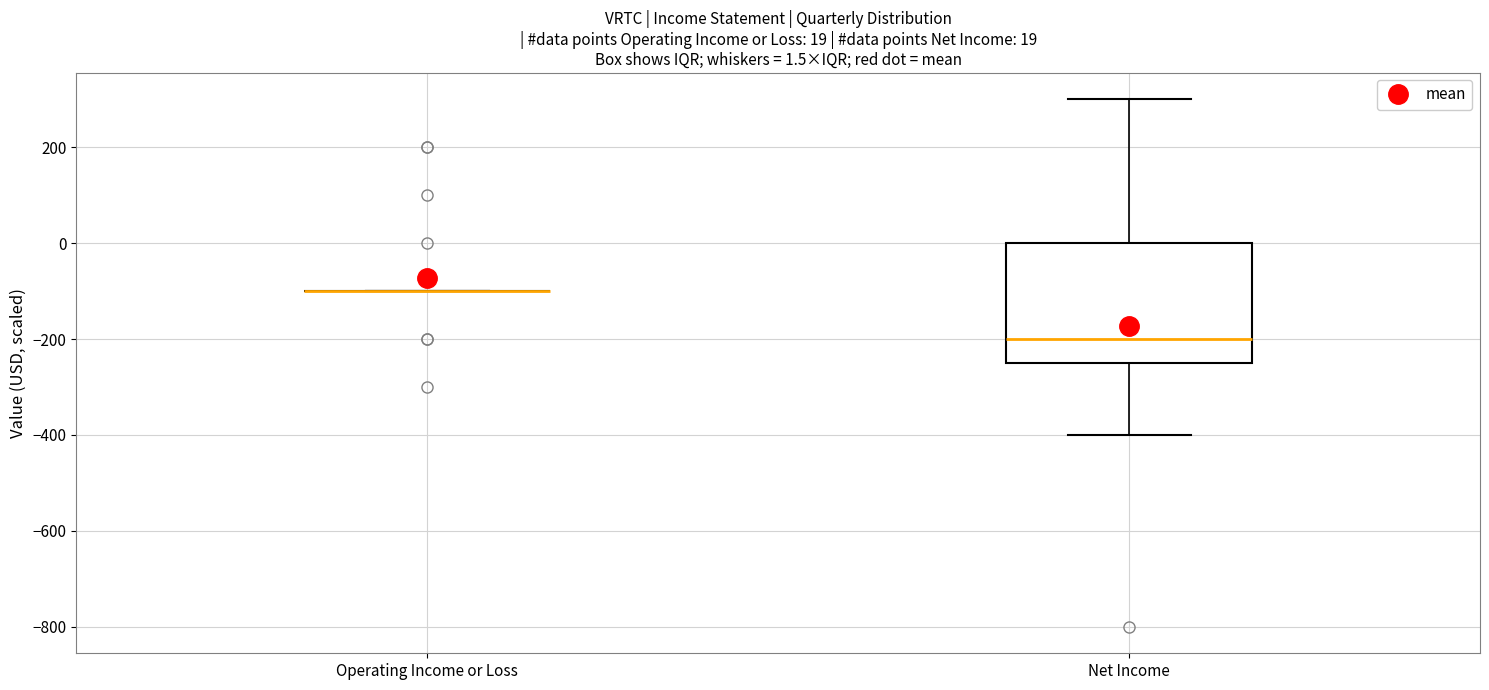

Which box is the tallest, from its lower edge to its upper edge?

Net Income